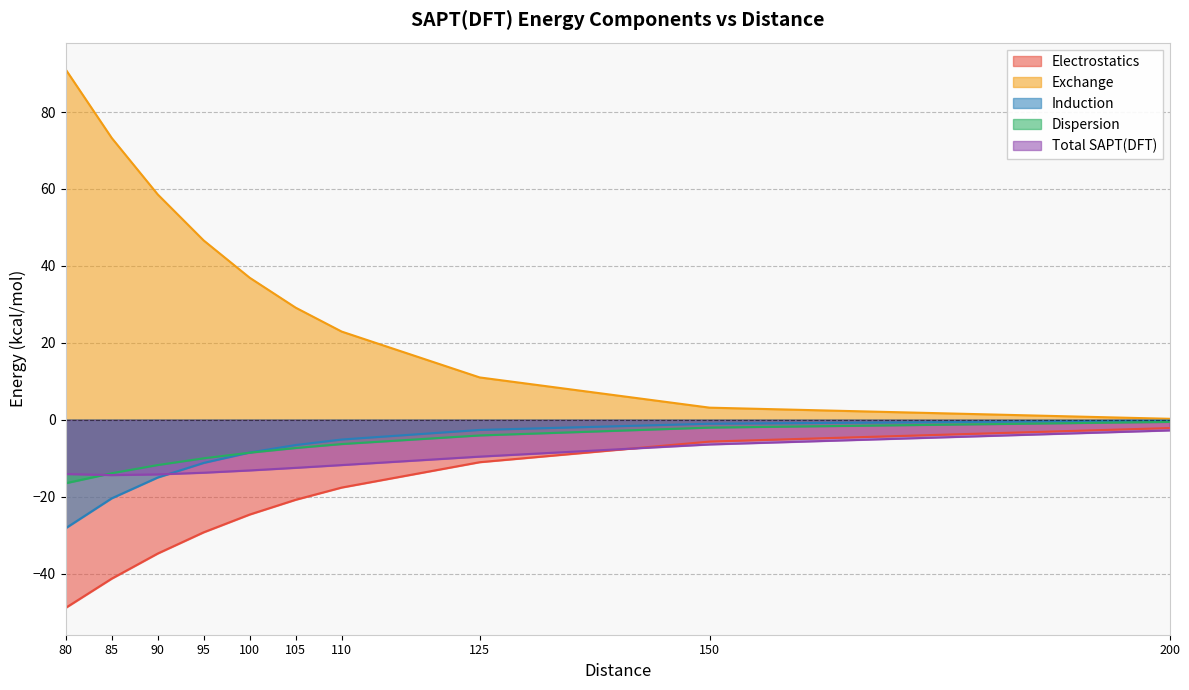

True or false: Dispersion has more than 1 interior local peaks.

False